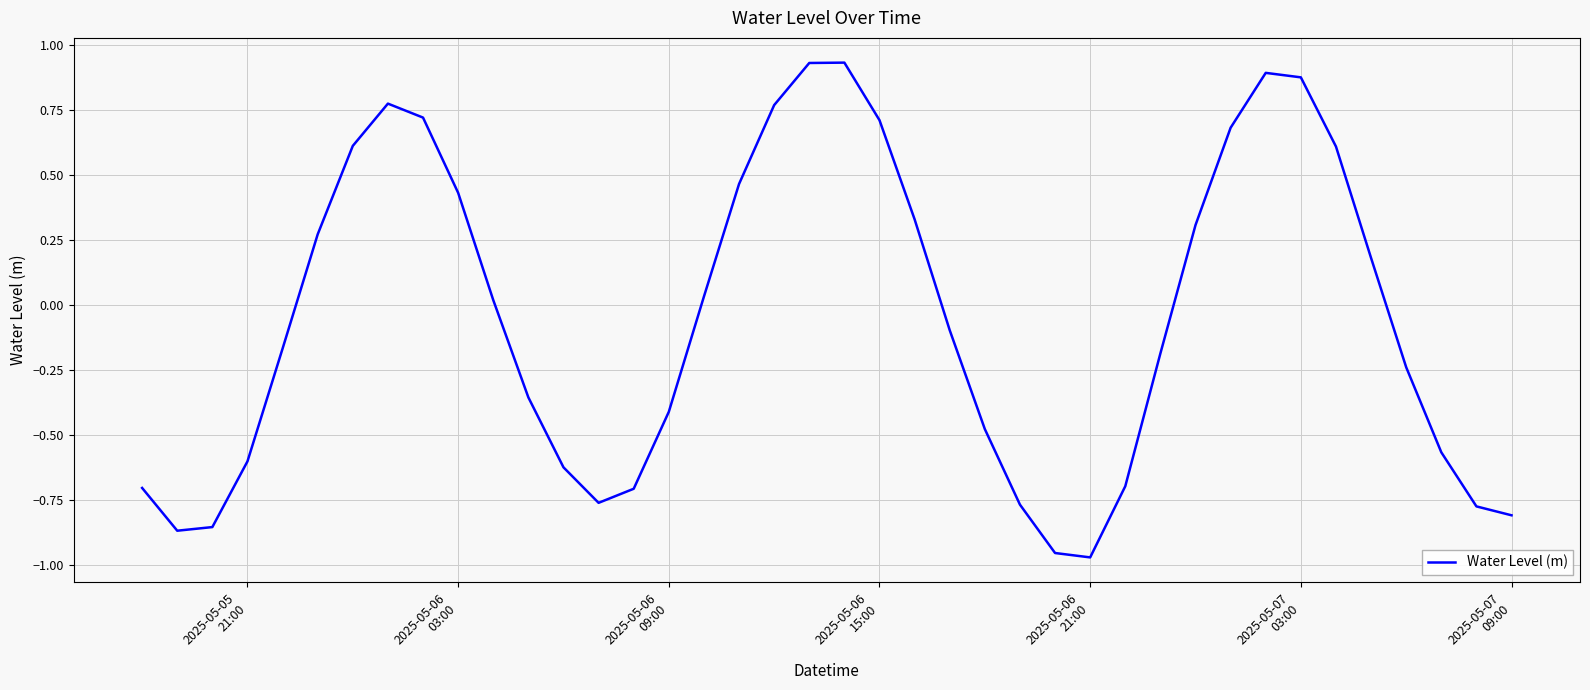

What is the difference between the maximum and minimum values?

1.9